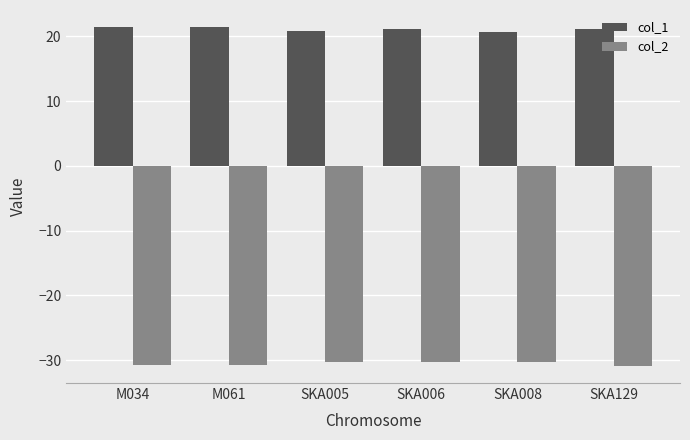

Rank the series by their maximum value, from highest to lowest.

col_1, col_2